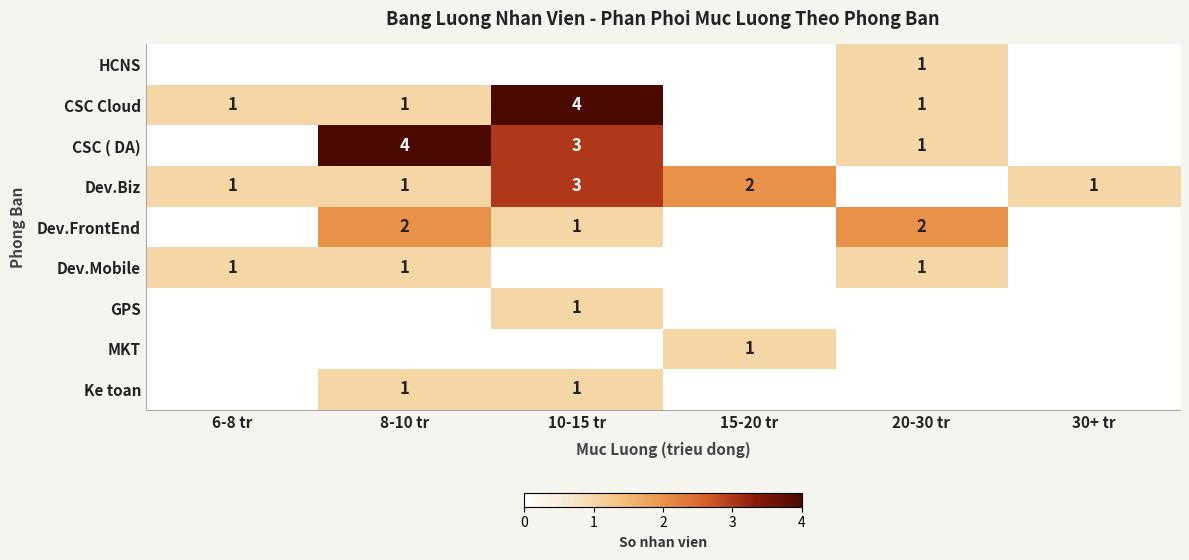

The Dev.Biz series shows 3 at 10-15 tr. True or false?

True